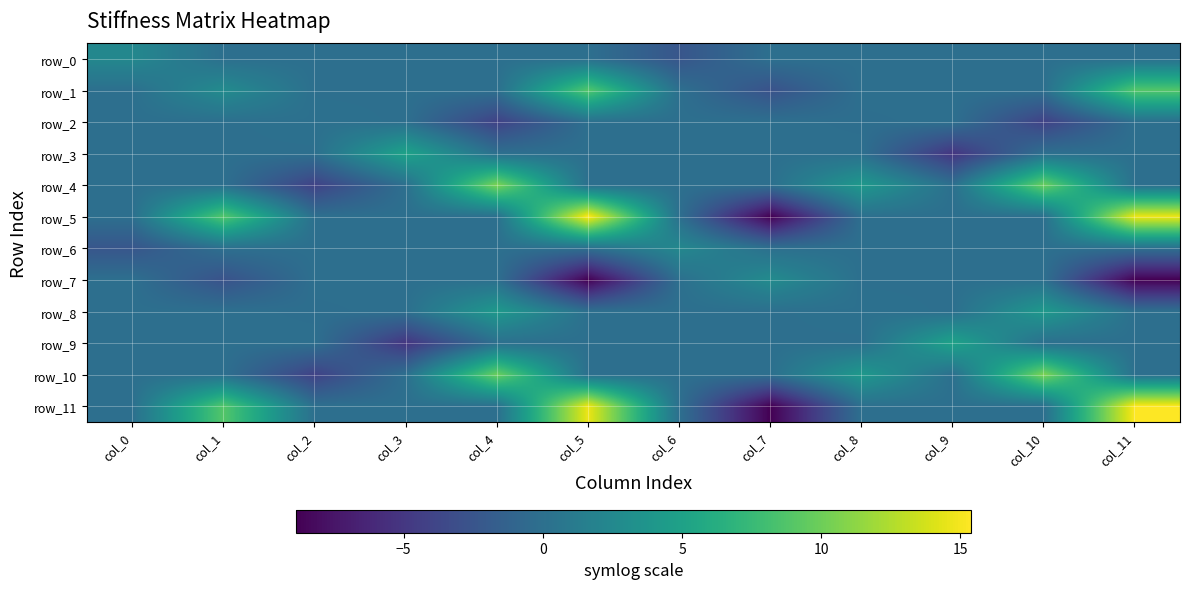

Which label corresponds to the smallest value in the chart?

col_7